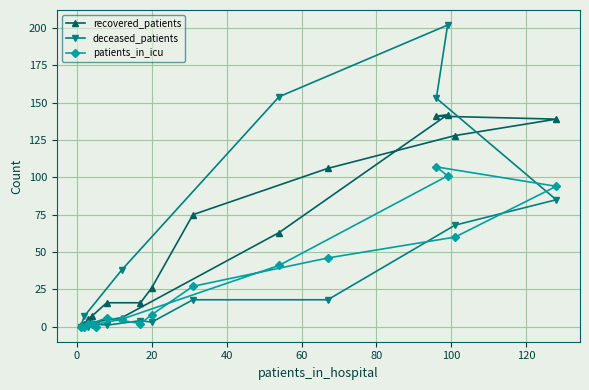

Which series has the widest spread of values?

deceased_patients